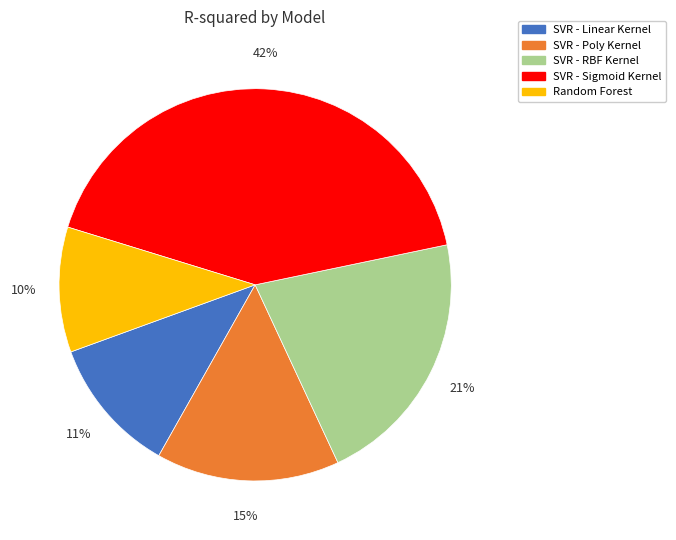

How many segments does this pie chart have?

5